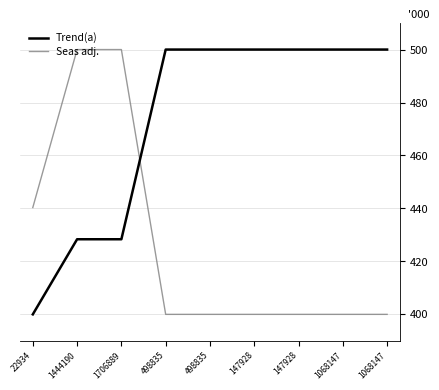

Reading left to right, what are all the values shown in this chart?

Trend(a): 400.0	428.4	428.4	500.0	500.0	500.0	500.0	500.0	500.0
Seas adj.: 440.3	500.0	500.0	400.0	400.0	400.0	400.0	400.0	400.0